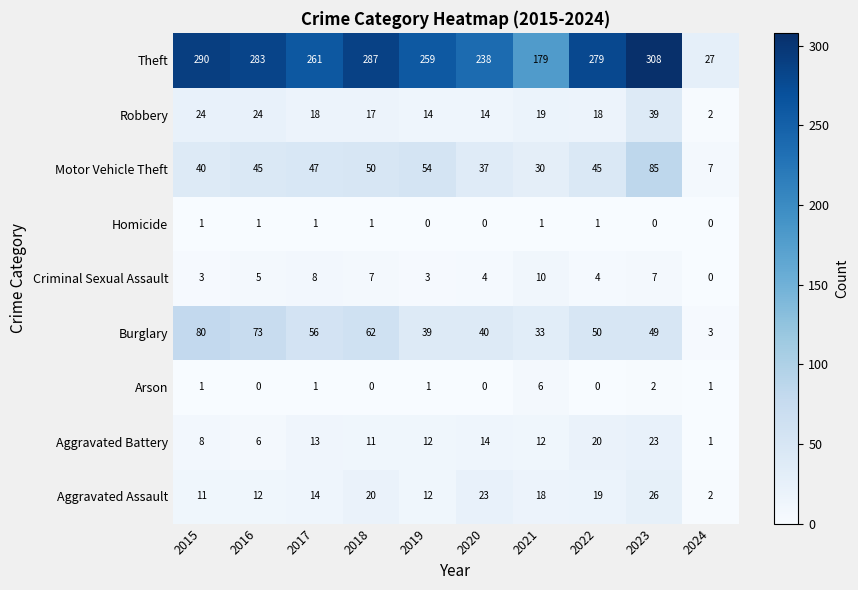

At which category is the sum across all series the highest?

2023